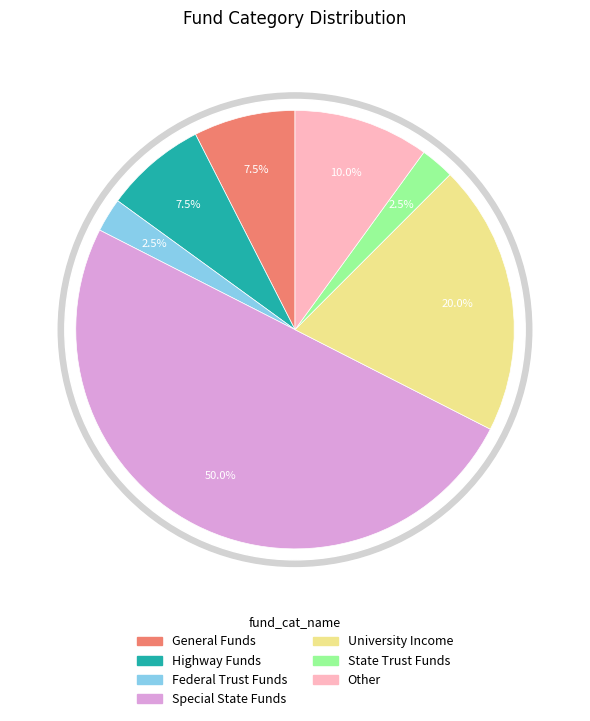

Which has a higher value, University Income or State Trust Funds?

University Income